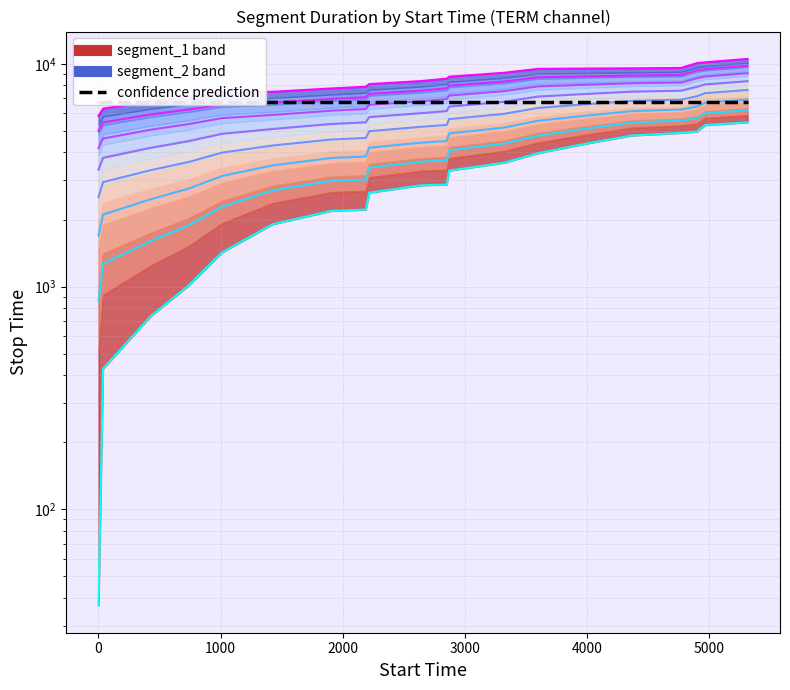

At which category is the sum across all series the highest?

5312